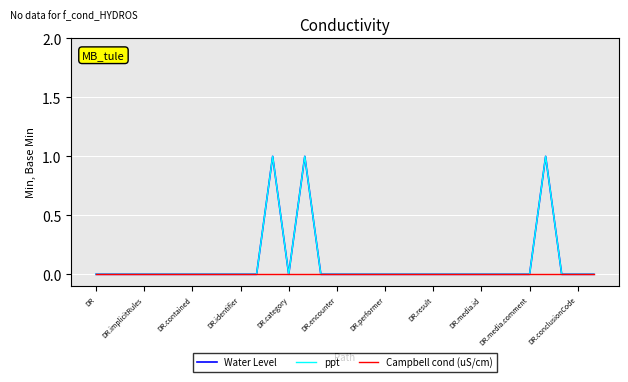

Does the chart display data point markers on the line(s)?

No